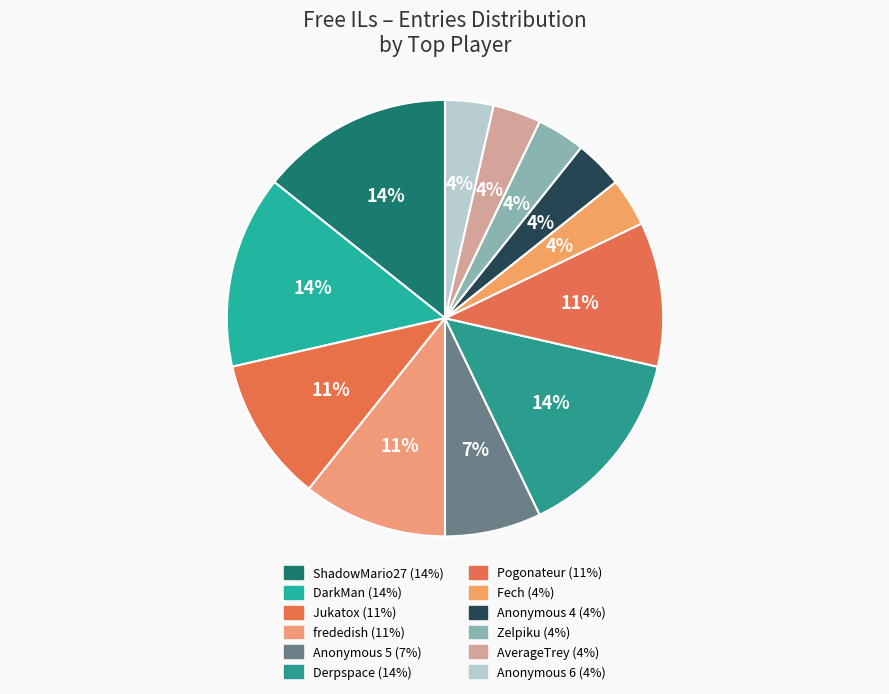

Is it true that frededish is 11% of the pie?

True